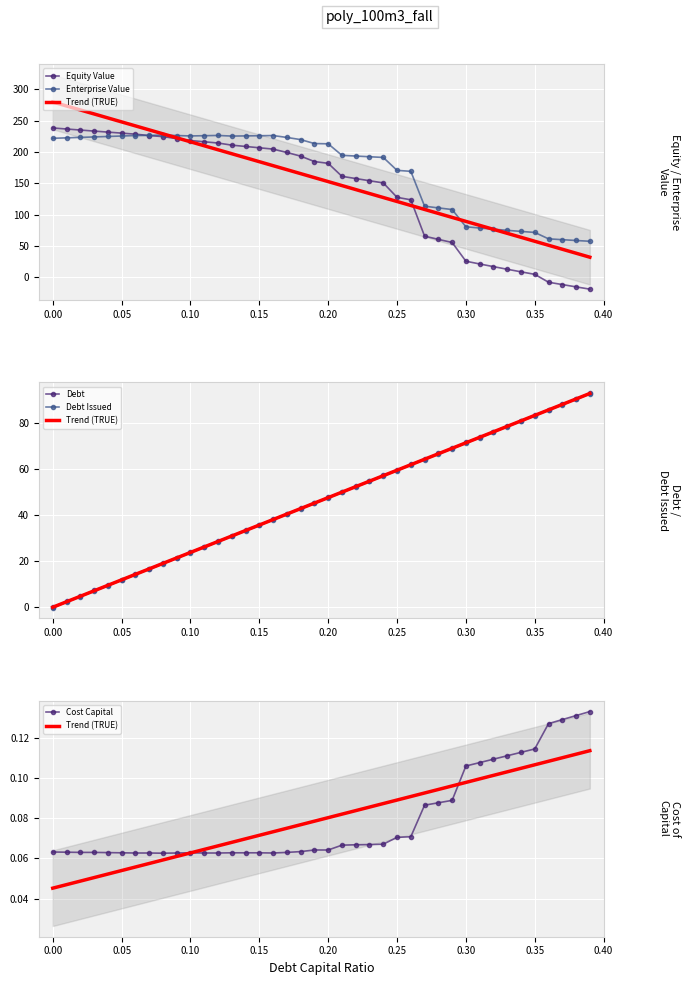

True or false: Enterprise Value has more than 0 points higher than both neighbors.

True